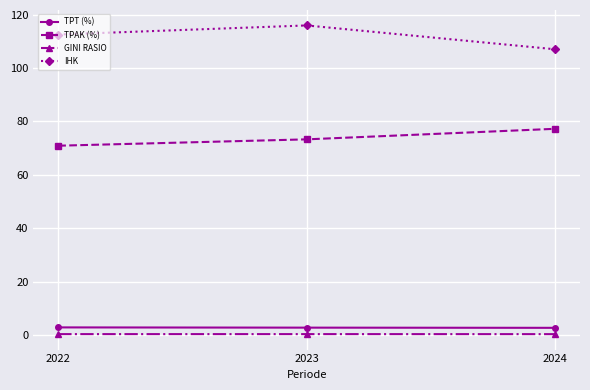

True or false: IHK has a value of 56.0 at 2024.

False